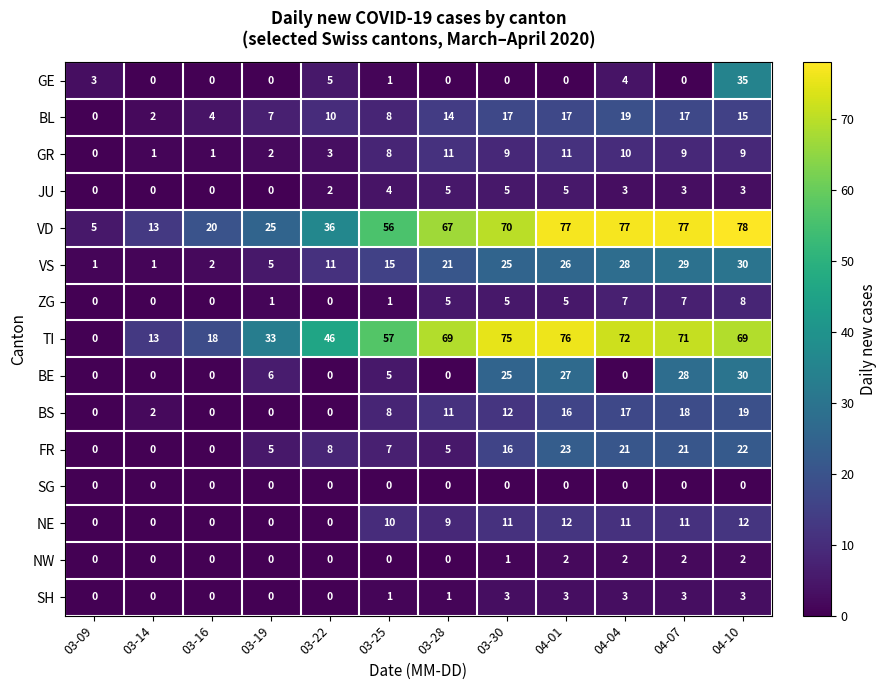

Which series changed the most between 03-16 and 03-19?

TI